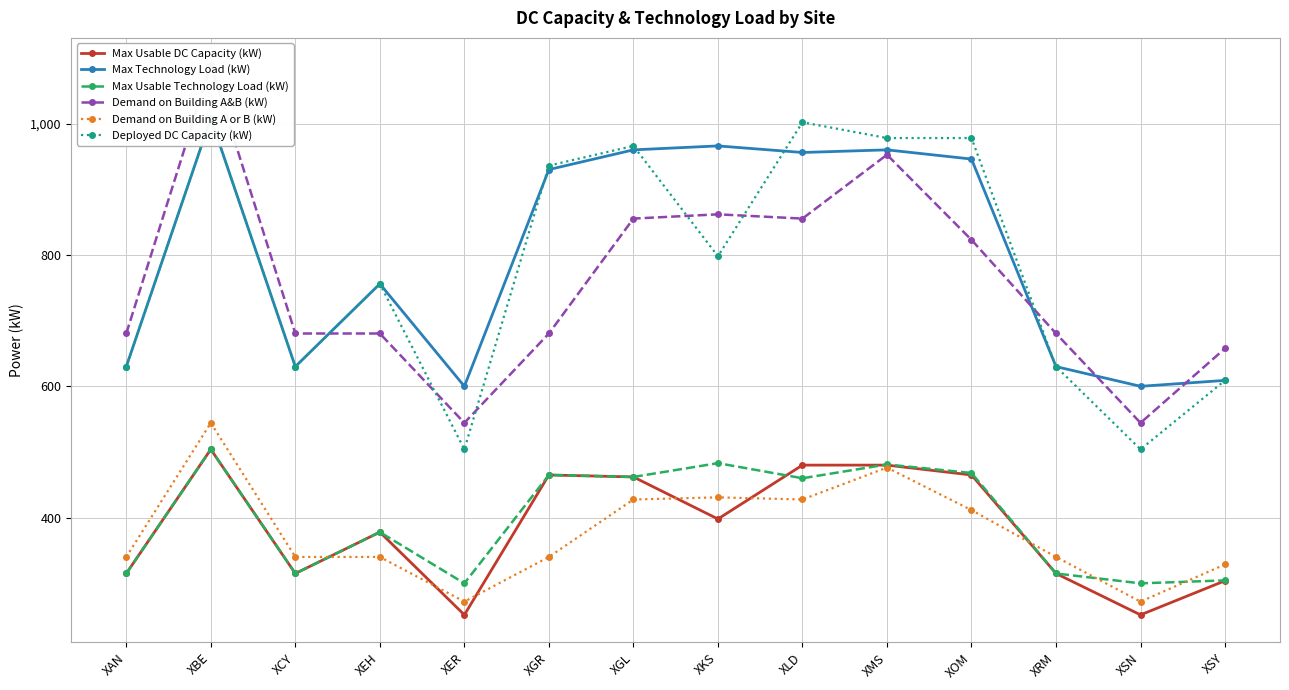

At which category is the sum across all series the highest?

XBE